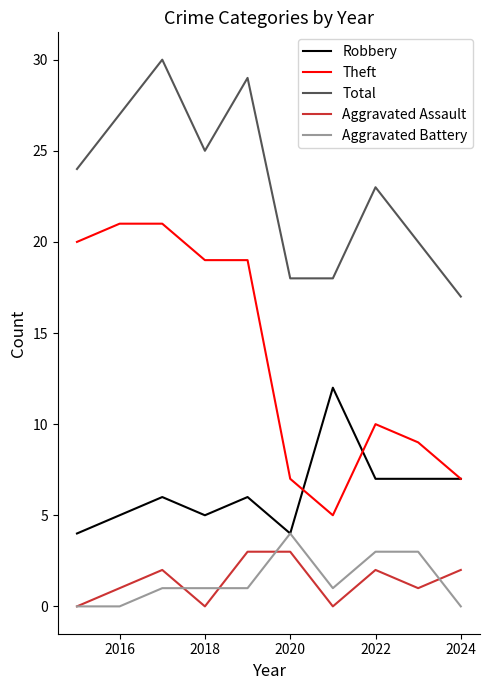

Reading left to right, extract all data points from this chart.

Robbery: 4	5	6	5	6	4	12	7	7	7
Theft: 20	21	21	19	19	7	5	10	9	7
Total: 24	27	30	25	29	18	18	23	20	17
Aggravated Assault: 0	1	2	0	3	3	0	2	1	2
Aggravated Battery: 0	0	1	1	1	4	1	3	3	0